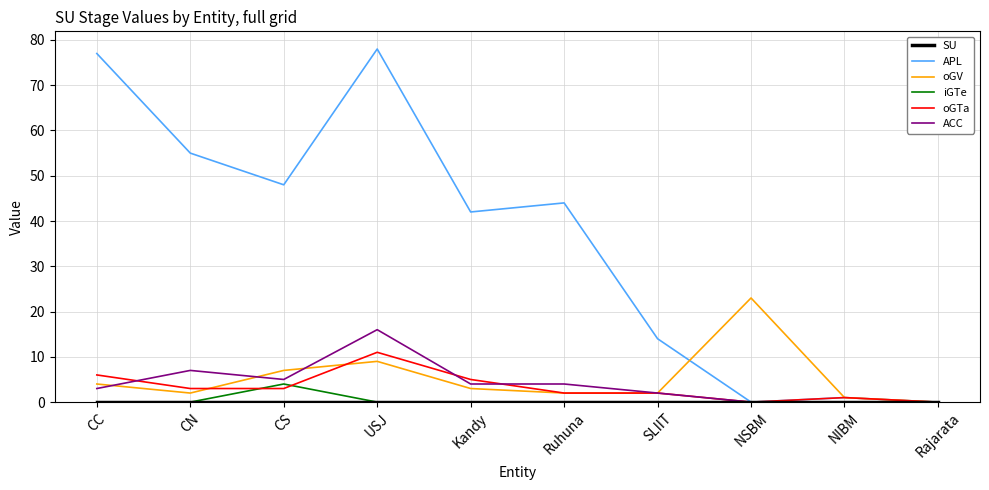

What is the greatest value displayed?

78